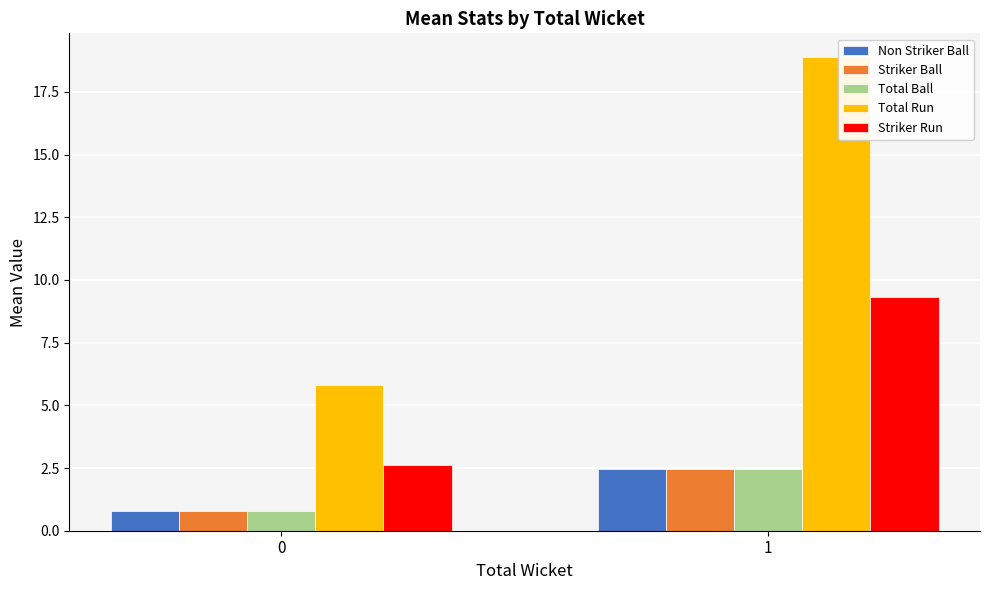

The Non Striker Ball series shows 2.4 at 1. True or false?

True